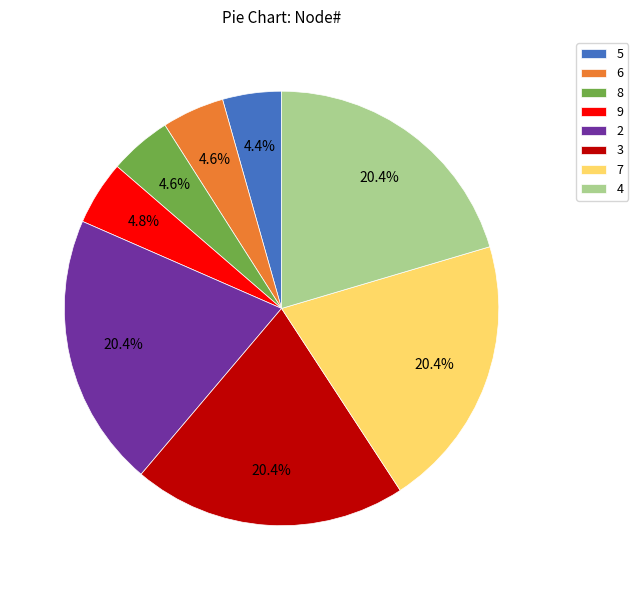

Is 2 the majority of the pie?

No